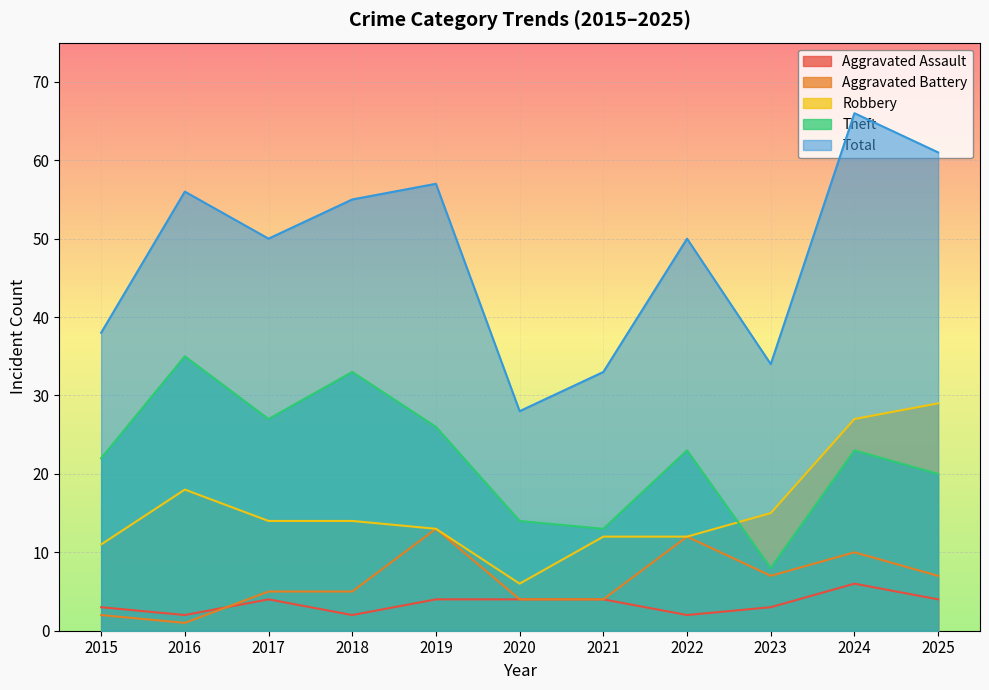

Where is the first local maximum for Total?

2016